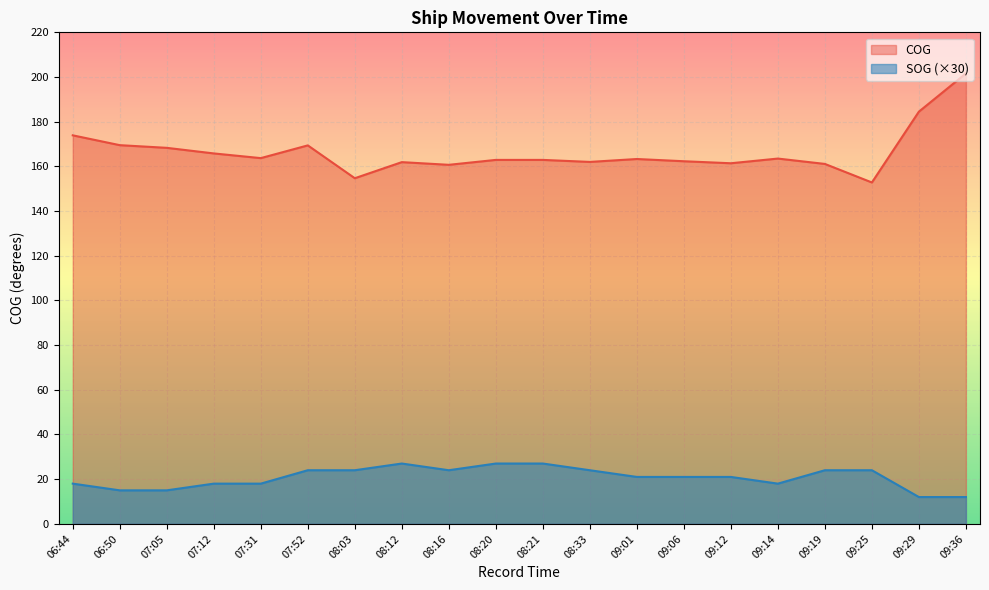

At which label is SOG closest to 19?

06:44